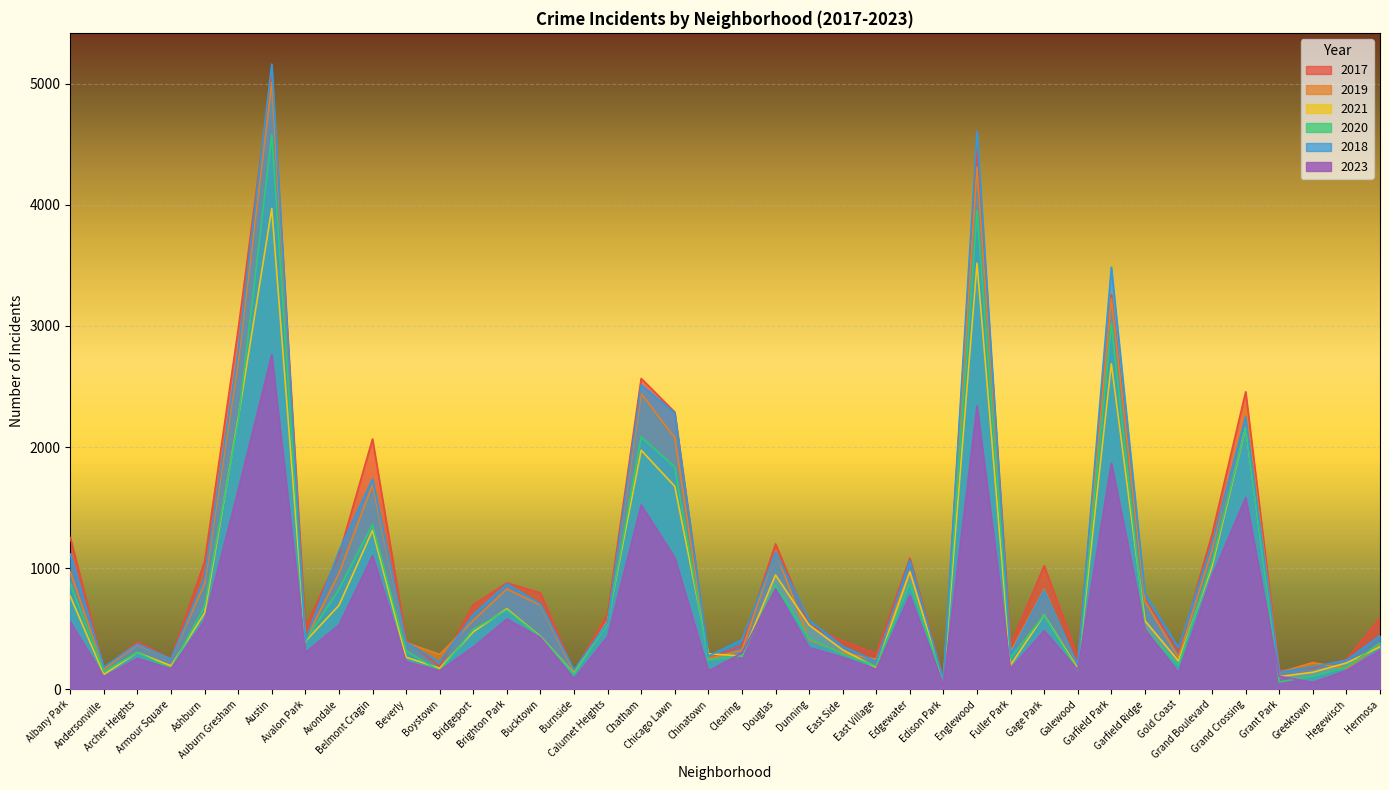

Reading left to right, extract all data points from this chart.

2017: Albany Park=1252	Andersonville=171	Archer Heights=391	Armour Square=251	Ashburn=1053	Auburn Gresham=2973	Austin=5095	Avalon Park=509	Avondale=1107	Belmont Cragin=2066	Beverly=404	Boystown=188	Bridgeport=697	Brighton Park=878	Bucktown=795	Burnside=145	Calumet Heights=620	Chatham=2566	Chicago Lawn=2288	Chinatown=253	Clearing=360	Douglas=1200	Dunning=531	East Side=397	East Village=296	Edgewater=1082	Edison Park=87	Englewood=4472	Fuller Park=365	Gage Park=1019	Galewood=265	Garfield Park=3257	Garfield Ridge=743	Gold Coast=311	Grand Boulevard=1281	Grand Crossing=2456	Grant Park=154	Greektown=176	Hegewisch=246	Hermosa=588
2019: Albany Park=968	Andersonville=166	Archer Heights=368	Armour Square=249	Ashburn=872	Auburn Gresham=2701	Austin=5008	Avalon Park=405	Avondale=957	Belmont Cragin=1687	Beverly=385	Boystown=287	Bridgeport=568	Brighton Park=828	Bucktown=694	Burnside=142	Calumet Heights=561	Chatham=2441	Chicago Lawn=2076	Chinatown=253	Clearing=322	Douglas=1140	Dunning=407	East Side=298	East Village=248	Edgewater=972	Edison Park=77	Englewood=4310	Fuller Park=308	Gage Park=825	Galewood=189	Garfield Park=3226	Garfield Ridge=728	Gold Coast=261	Grand Boulevard=1153	Grand Crossing=2328	Grant Park=138	Greektown=220	Hegewisch=171	Hermosa=365
2021: Albany Park=767	Andersonville=123	Archer Heights=303	Armour Square=193	Ashburn=629	Auburn Gresham=2237	Austin=3970	Avalon Park=395	Avondale=692	Belmont Cragin=1312	Beverly=264	Boystown=173	Bridgeport=474	Brighton Park=664	Bucktown=435	Burnside=130	Calumet Heights=559	Chatham=1973	Chicago Lawn=1675	Chinatown=293	Clearing=274	Douglas=943	Dunning=530	East Side=325	East Village=180	Edgewater=970	Edison Park=62	Englewood=3518	Fuller Park=200	Gage Park=613	Galewood=170	Garfield Park=2688	Garfield Ridge=565	Gold Coast=233	Grand Boulevard=1015	Grand Crossing=2160	Grant Park=104	Greektown=140	Hegewisch=217	Hermosa=350
2020: Albany Park=870	Andersonville=147	Archer Heights=303	Armour Square=169	Ashburn=686	Auburn Gresham=2213	Austin=4578	Avalon Park=400	Avondale=826	Belmont Cragin=1358	Beverly=315	Boystown=153	Bridgeport=493	Brighton Park=654	Bucktown=431	Burnside=126	Calumet Heights=538	Chatham=2084	Chicago Lawn=1834	Chinatown=239	Clearing=276	Douglas=857	Dunning=419	East Side=290	East Village=191	Edgewater=873	Edison Park=75	Englewood=3952	Fuller Park=259	Gage Park=612	Galewood=154	Garfield Park=3018	Garfield Ridge=493	Gold Coast=198	Grand Boulevard=1052	Grand Crossing=2158	Grant Park=60	Greektown=107	Hegewisch=181	Hermosa=382
2018: Albany Park=1117	Andersonville=183	Archer Heights=374	Armour Square=248	Ashburn=924	Auburn Gresham=2787	Austin=5162	Avalon Park=401	Avondale=1142	Belmont Cragin=1736	Beverly=386	Boystown=224	Bridgeport=616	Brighton Park=869	Bucktown=704	Burnside=160	Calumet Heights=554	Chatham=2513	Chicago Lawn=2281	Chinatown=273	Clearing=409	Douglas=1131	Dunning=571	East Side=354	East Village=230	Edgewater=1063	Edison Park=75	Englewood=4607	Fuller Park=289	Gage Park=816	Galewood=201	Garfield Park=3485	Garfield Ridge=790	Gold Coast=342	Grand Boulevard=1205	Grand Crossing=2250	Grant Park=141	Greektown=185	Hegewisch=240	Hermosa=442
2023: Albany Park=556	Andersonville=102	Archer Heights=254	Armour Square=168	Ashburn=566	Auburn Gresham=1644	Austin=2763	Avalon Park=302	Avondale=530	Belmont Cragin=1103	Beverly=227	Boystown=152	Bridgeport=348	Brighton Park=579	Bucktown=425	Burnside=86	Calumet Heights=434	Chatham=1521	Chicago Lawn=1086	Chinatown=150	Clearing=298	Douglas=828	Dunning=344	East Side=264	East Village=165	Edgewater=773	Edison Park=34	Englewood=2340	Fuller Park=167	Gage Park=483	Galewood=158	Garfield Park=1867	Garfield Ridge=496	Gold Coast=135	Grand Boulevard=933	Grand Crossing=1582	Grant Park=107	Greektown=56	Hegewisch=154	Hermosa=320